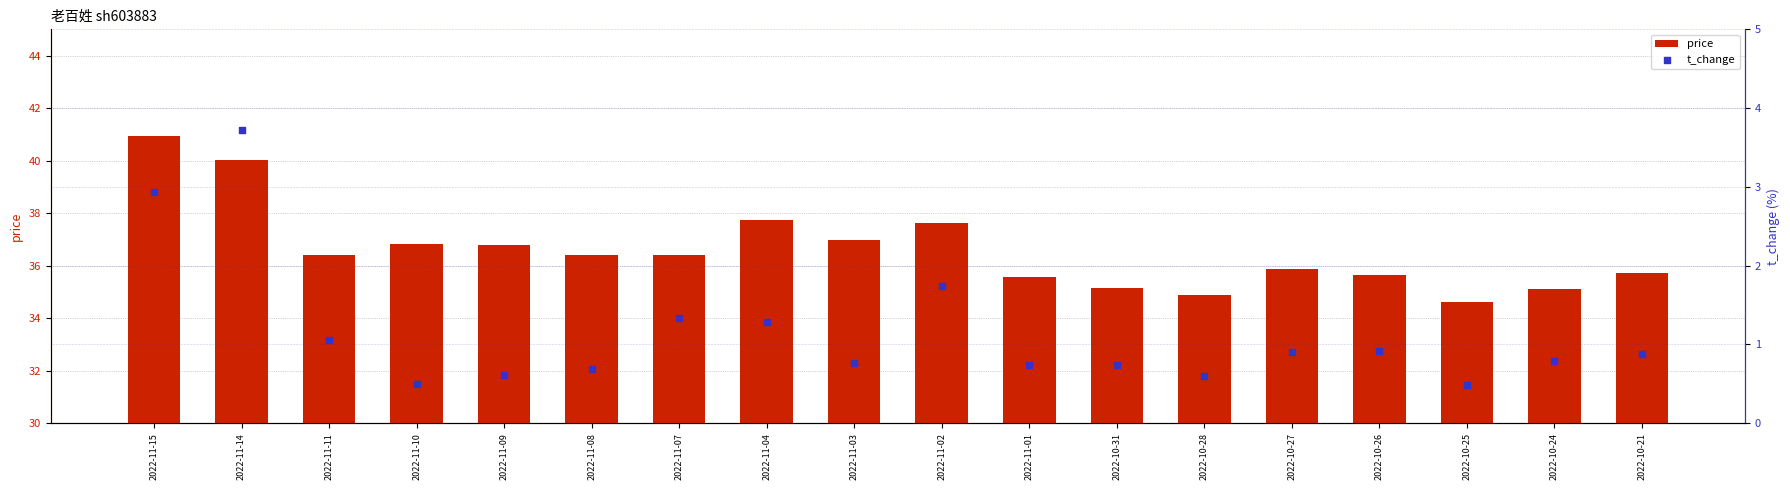

Which series contains the lowest Y value?

t_change